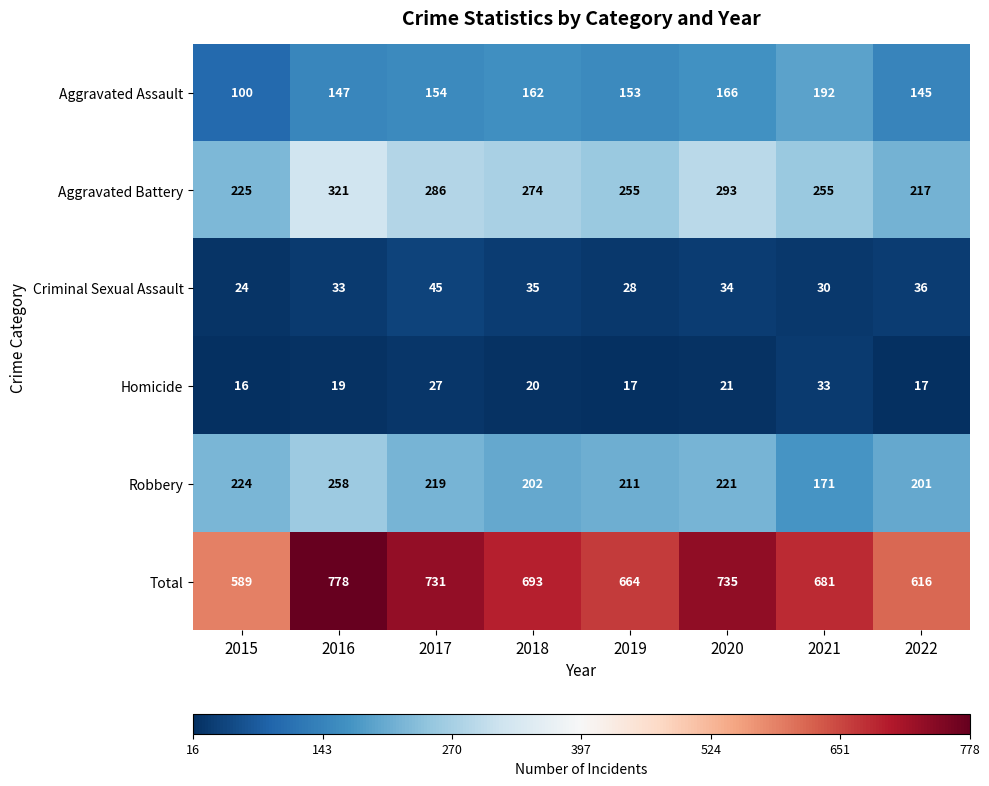

At which label is Robbery closest to 214?

2019